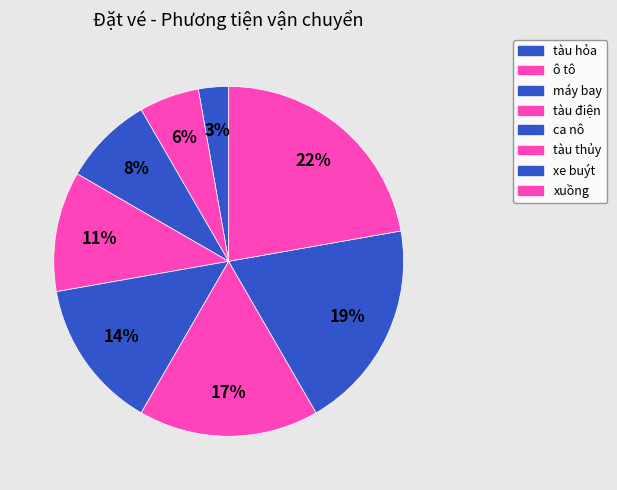

Rank the categories by value from lowest to highest.

tàu hỏa, ô tô, máy bay, tàu điện, ca nô, tàu thủy, xe buýt, xuồng